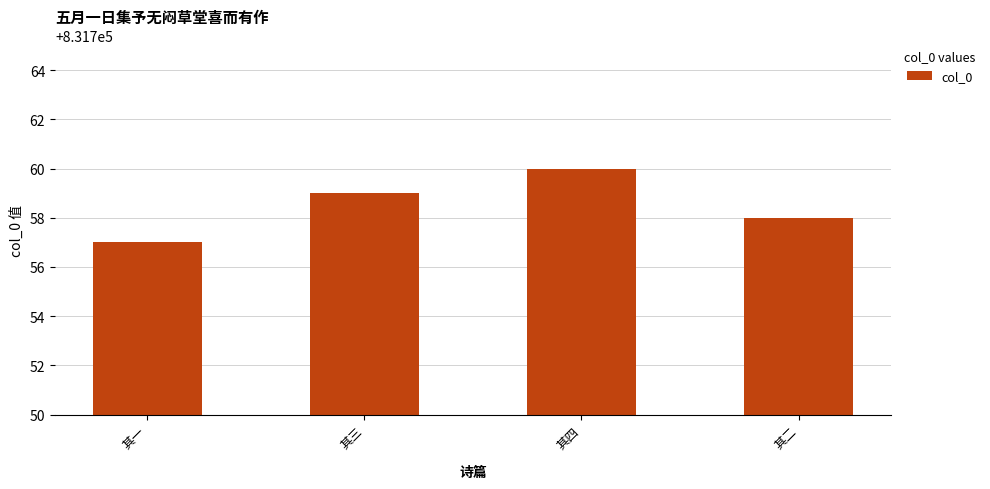

How many values are between 831758 and 831760?

3